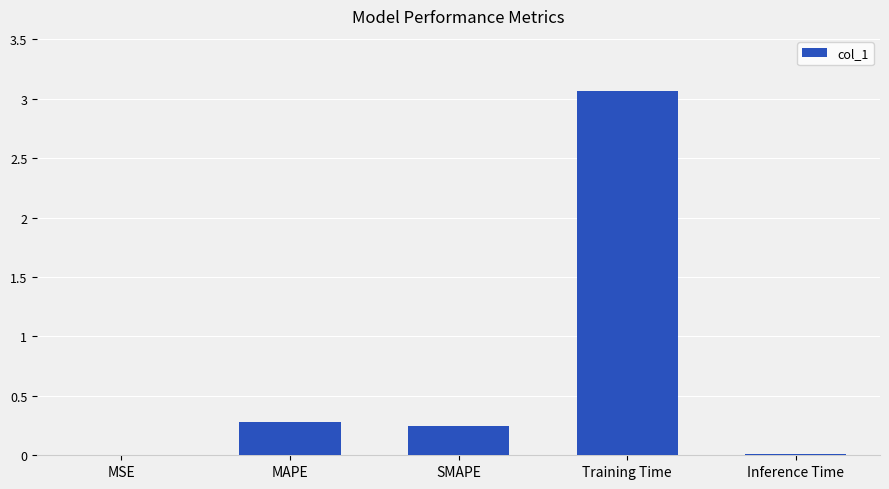

Which category has the highest value across all series?

Training Time